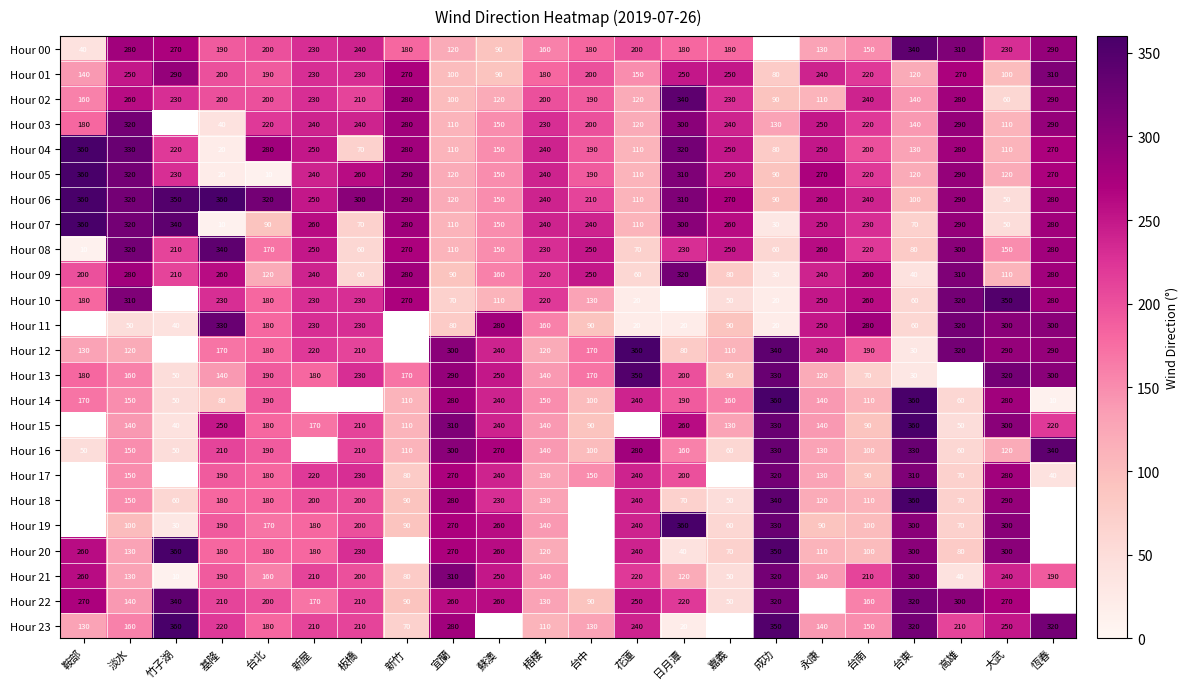

How many categories are shown in the chart?

22